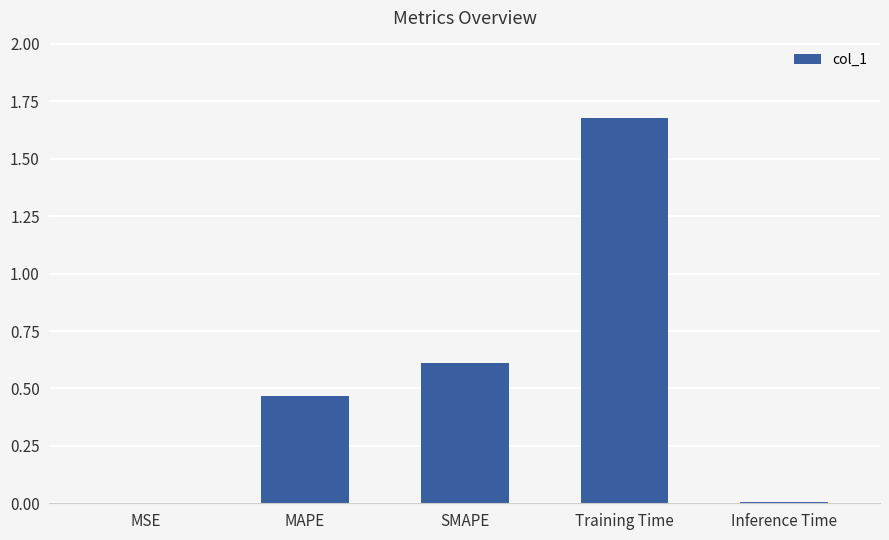

What value does the data have at SMAPE?

0.6